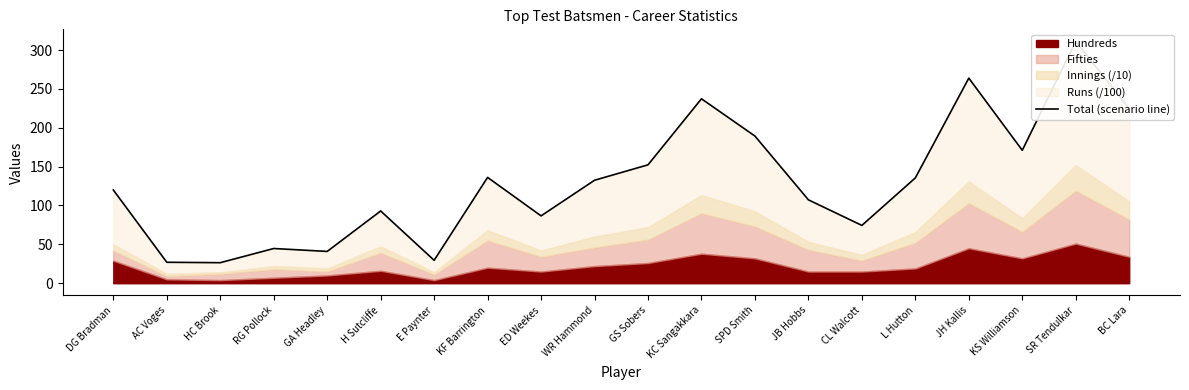

Reading left to right, what are all the values shown in this chart?

120.0	26.9	26.4	44.7	40.9	92.9	29.5	136.2	86.7	132.5	152.3	237.3	189.3	107.3	74.4	135.5	263.9	171.0	311.1	224.7